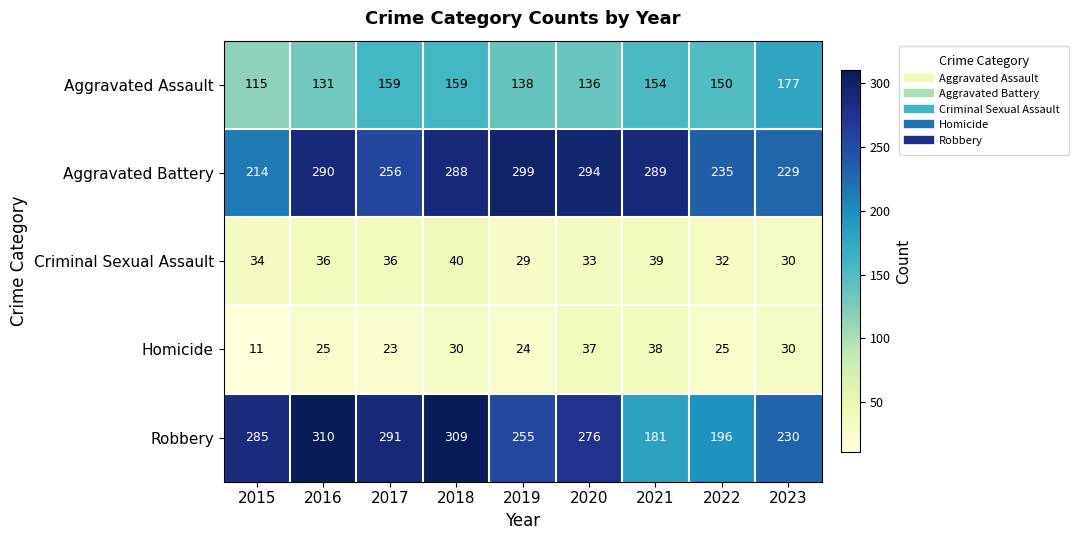

Which series has the largest range (max minus min)?

Robbery